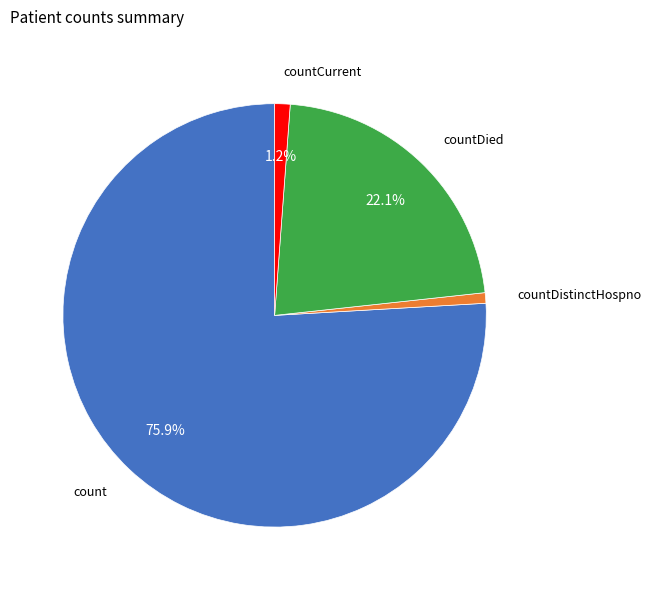

How many slices are in this pie chart?

4